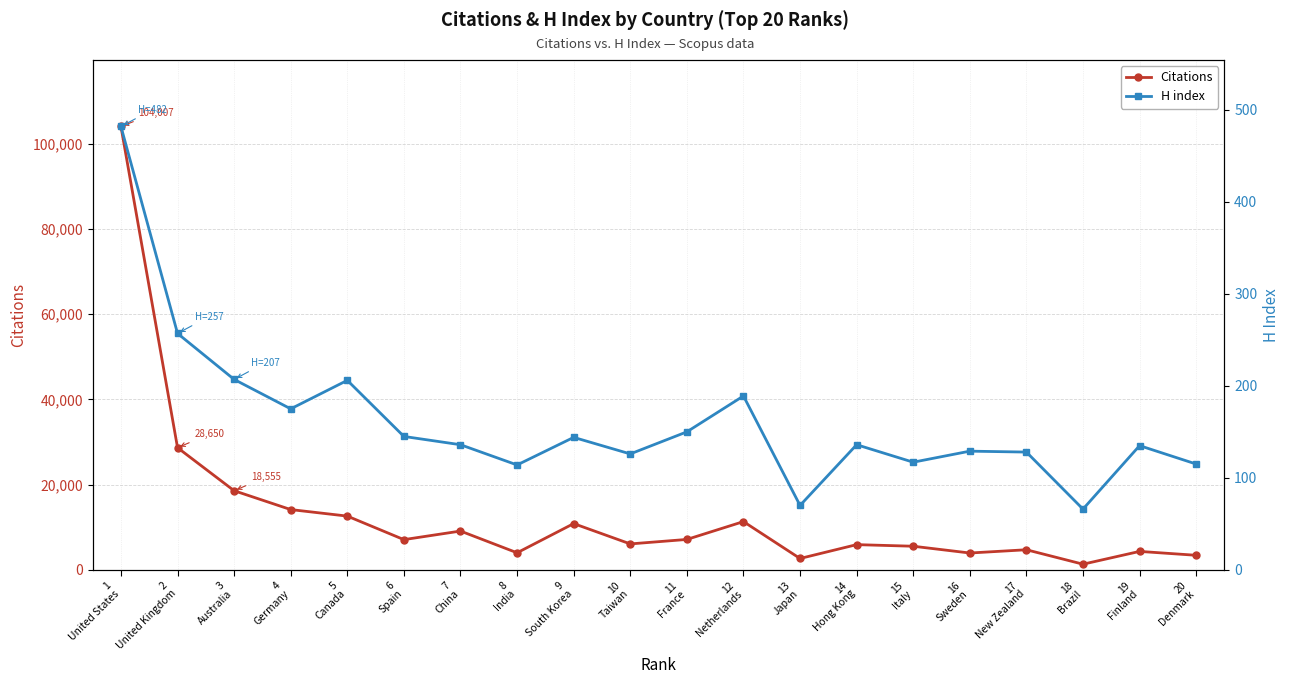

How many interior local valleys does the Citations series have?

6